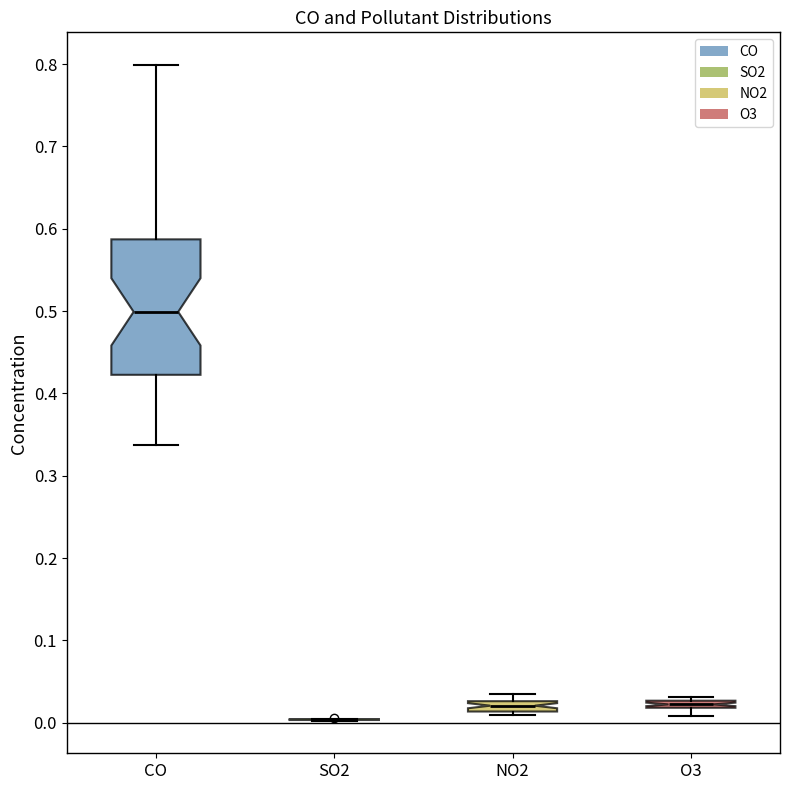

Where is the lower edge of the box for NO2 on the y-axis? The values are not printed on the chart, so give them approximately, as read against the axis.

0.01